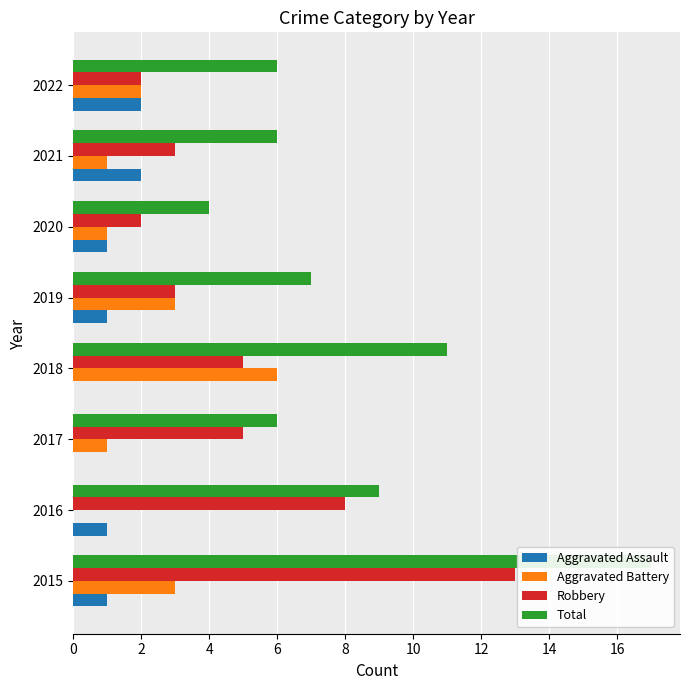

Does the chart contain stacked bars?

No